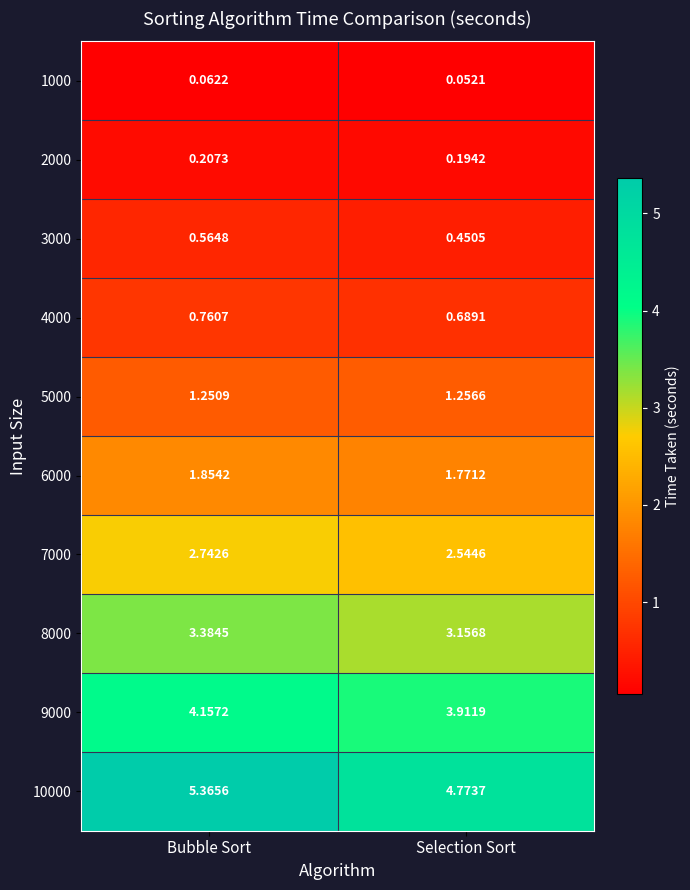

List the series in order of their peak value, highest first.

10000, 9000, 8000, 7000, 6000, 5000, 4000, 3000, 2000, 1000